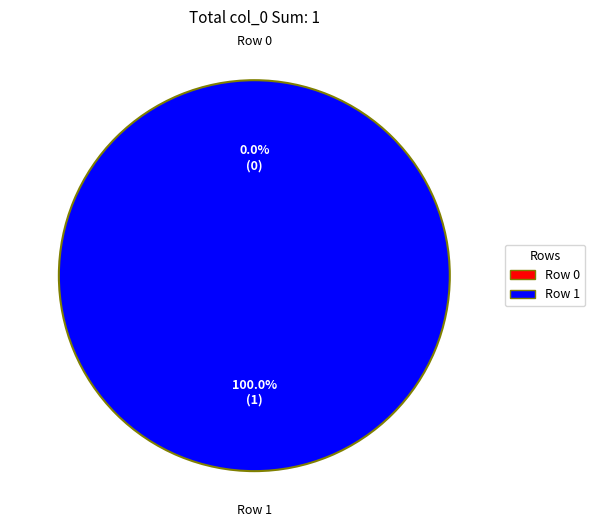

Which category has the smallest portion of the pie?

Row 0